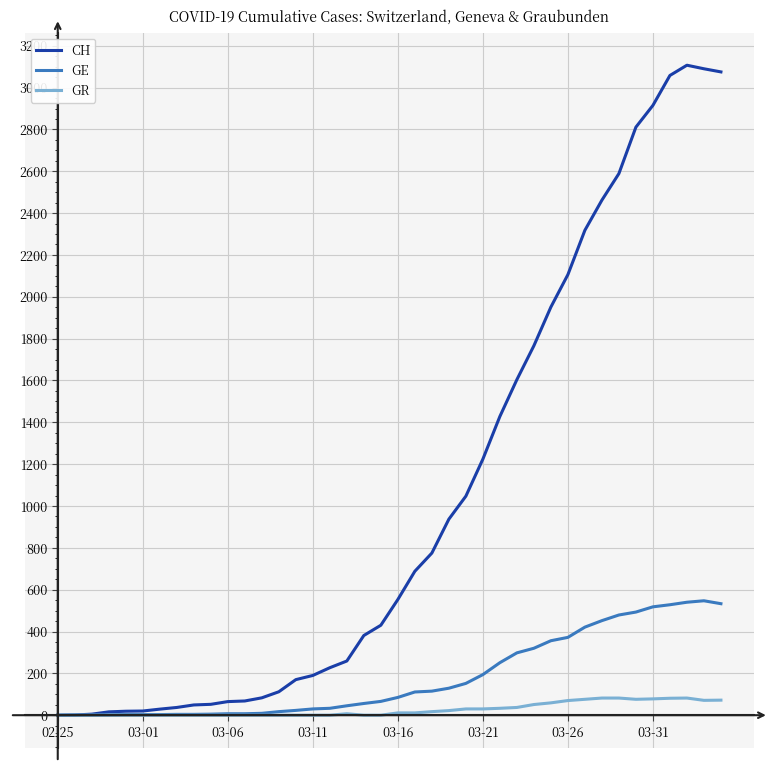

What is the maximum value for GR?

82